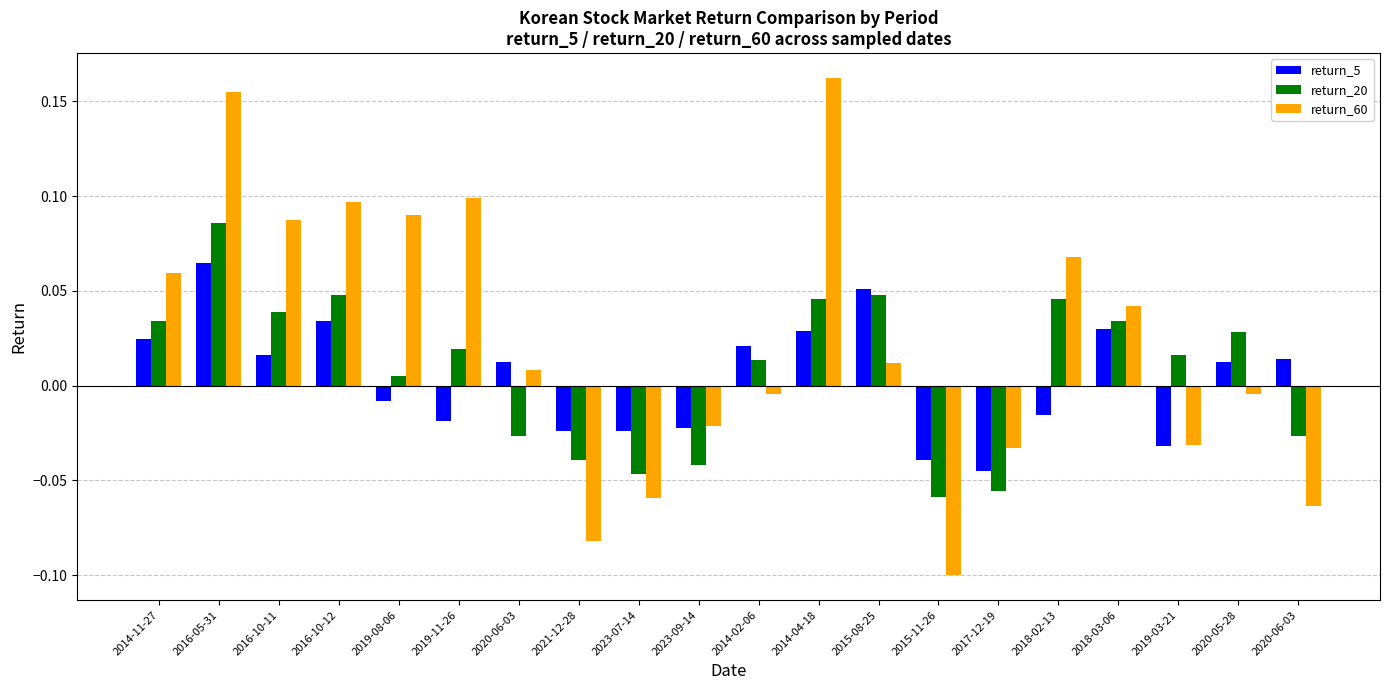

List the labels in order of return_20 value, largest first.

2016-05-31, 2015-08-25, 2016-10-12, 2018-02-13, 2014-04-18, 2016-10-11, 2018-03-06, 2014-11-27, 2020-05-28, 2019-11-26, 2019-03-21, 2014-02-06, 2019-08-06, 2020-06-03, 2020-06-03, 2021-12-28, 2023-09-14, 2023-07-14, 2017-12-19, 2015-11-26